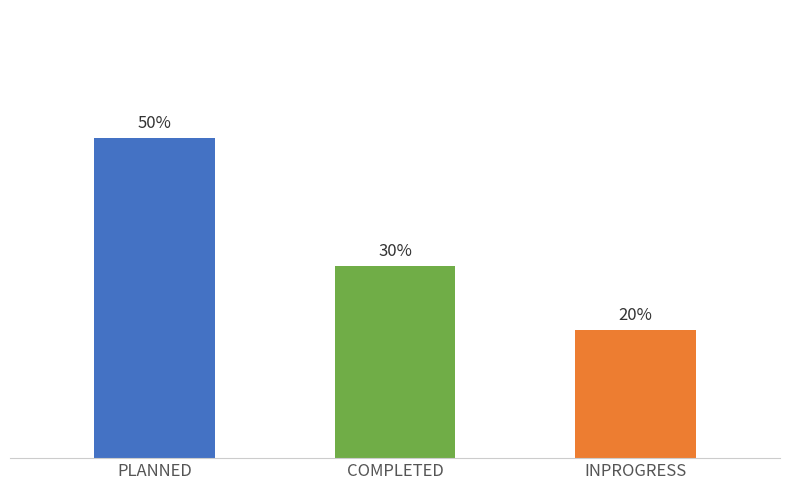

What is the ratio of the value at COMPLETED to the value at INPROGRESS?

1.5